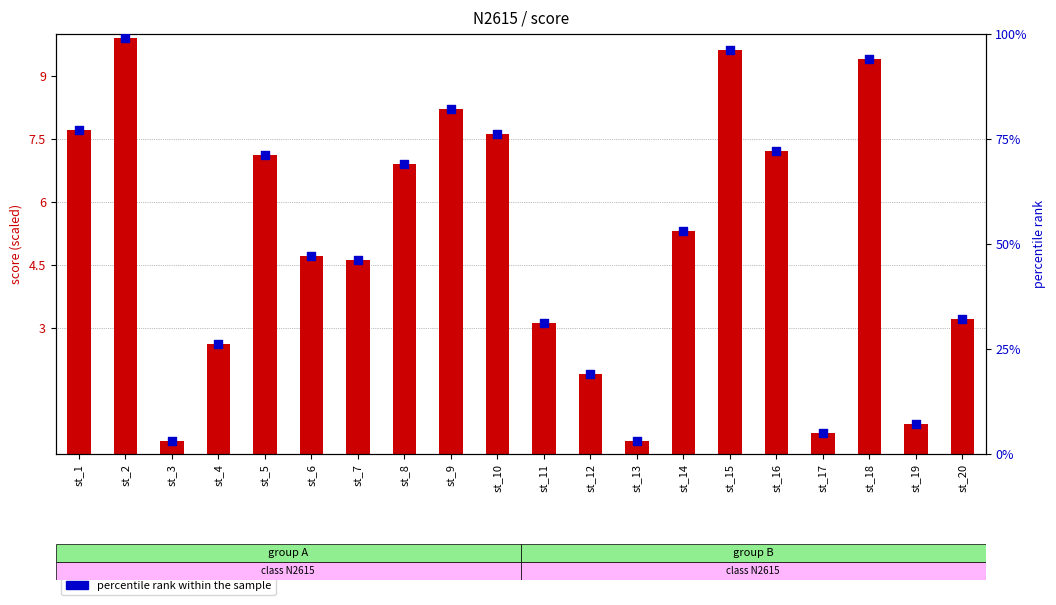

At which category is the sum across all series the highest?

st_2